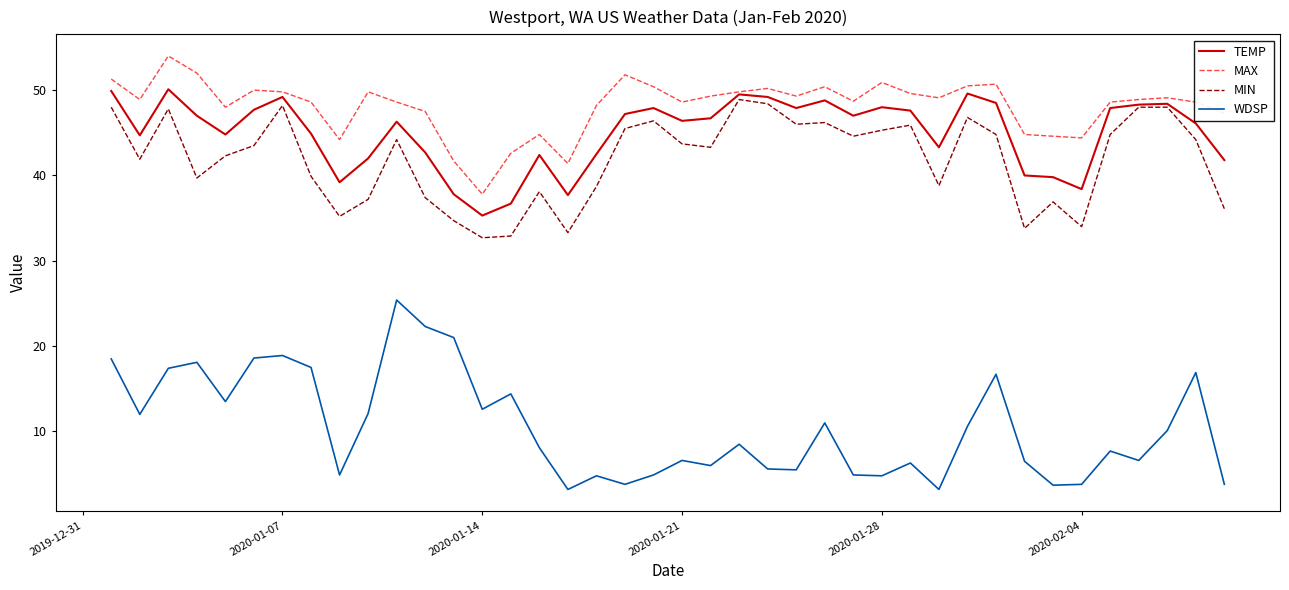

Which series has the largest total across all categories?

MAX